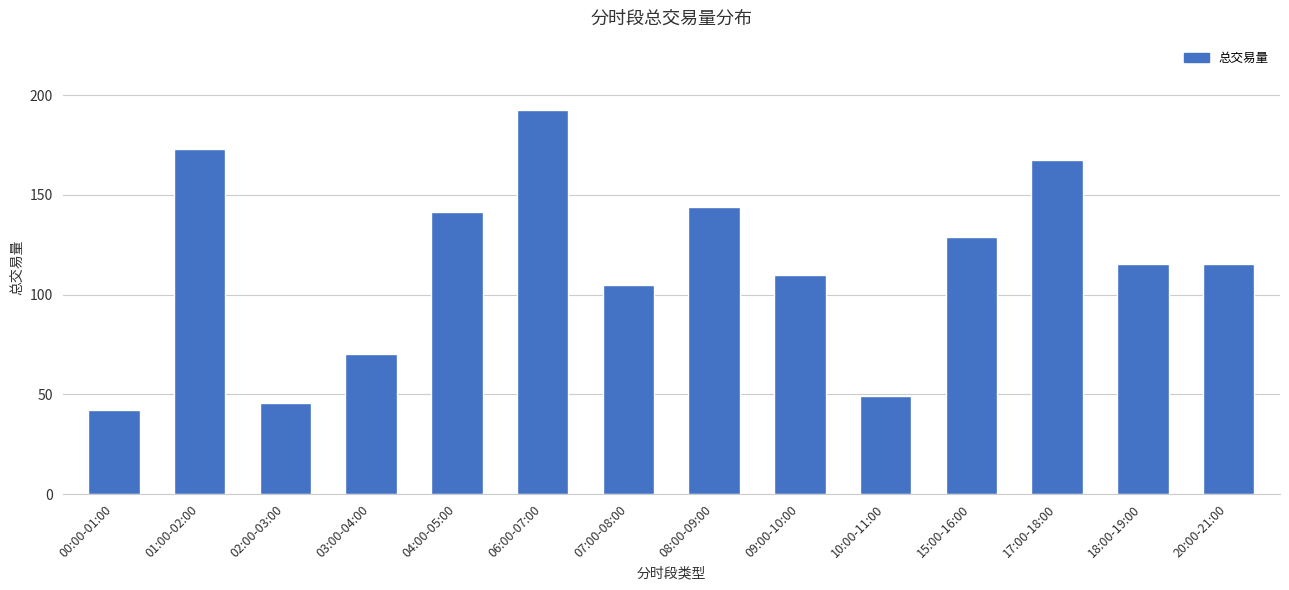

At which category does the chart reach its peak across all series?

06:00-07:00